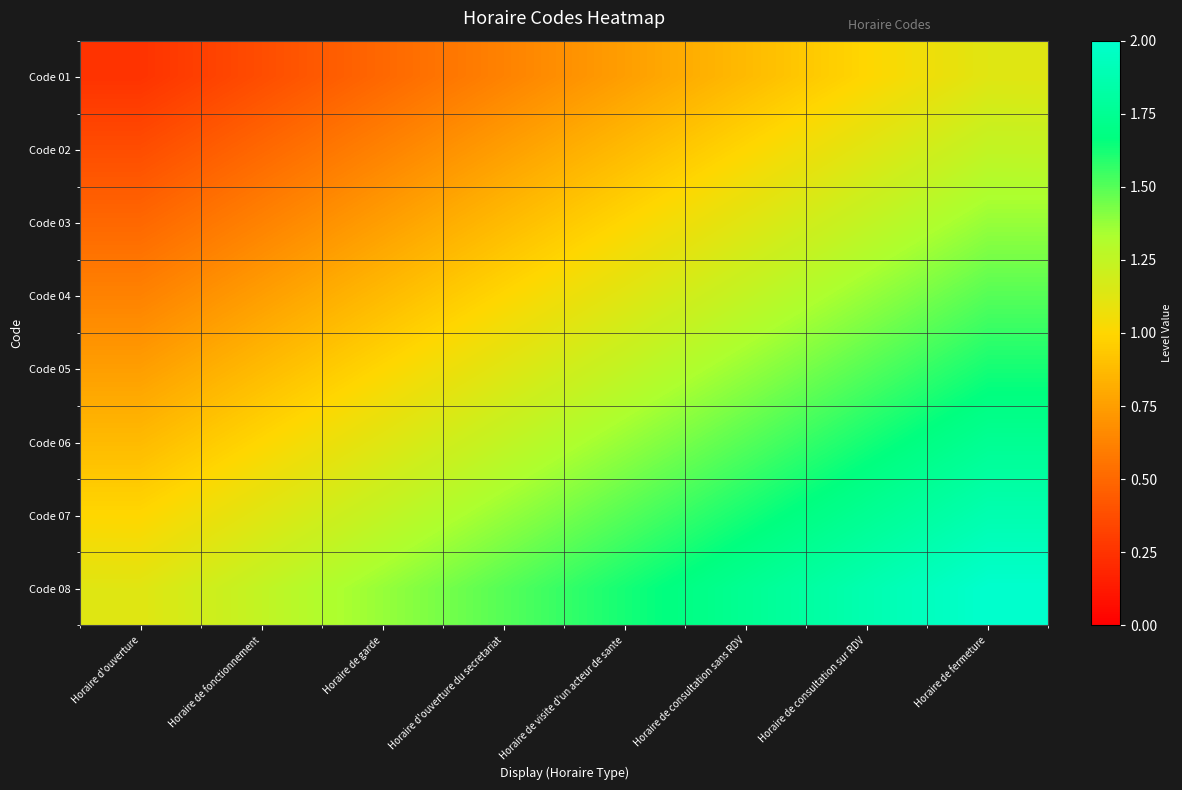

Which category has the lowest value across all series?

Horaire d'ouverture